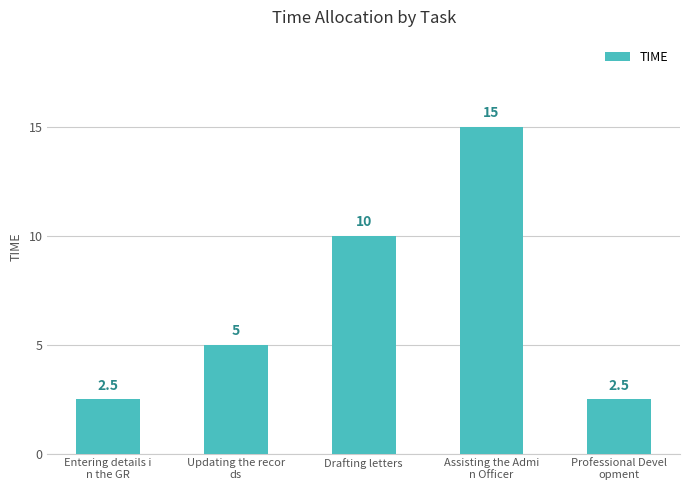

What position from the left is Professional Devel
opment?

5